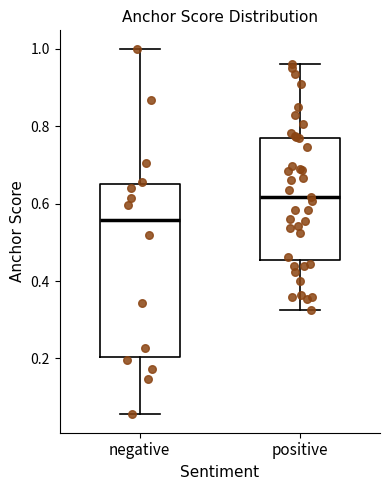

Where does the median line of the box for positive sit on the y-axis? The values are not printed on the chart, so give them approximately, as read against the axis.

0.62